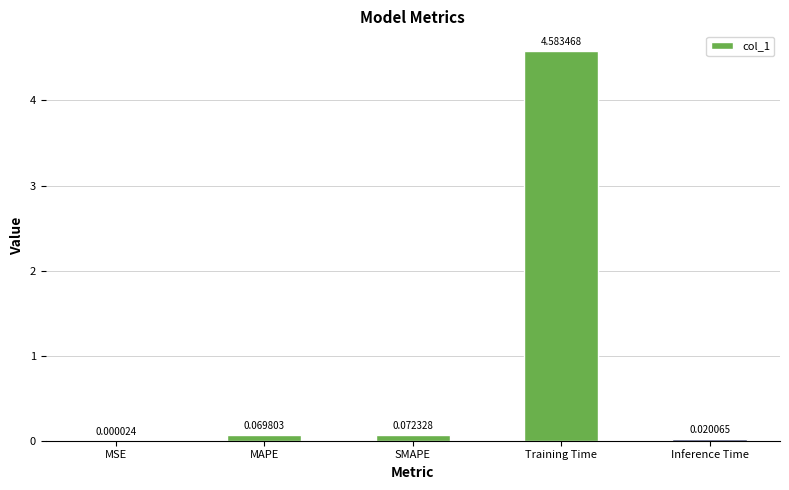

At which label is the value closest to 2?

SMAPE